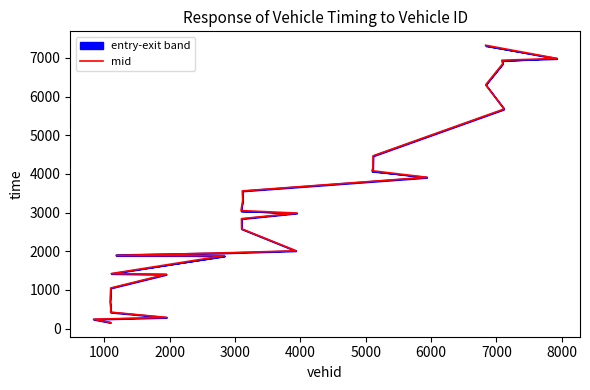

What is the value of the 3rd point from the left?

291.0